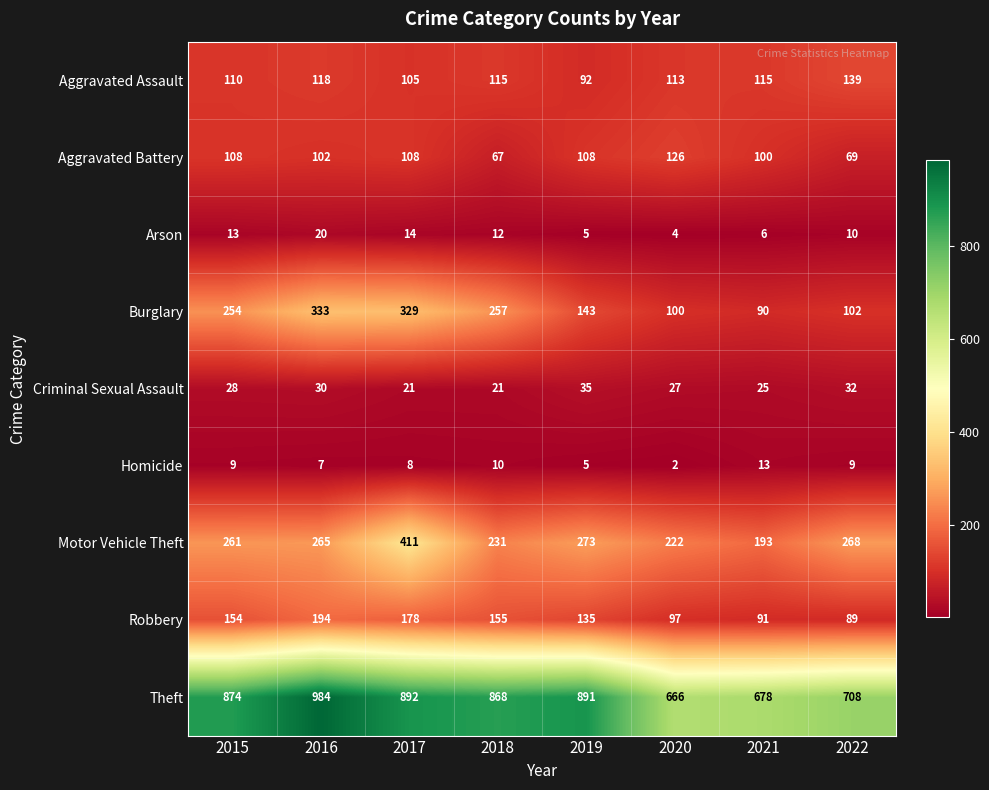

Which series has the largest total across all categories?

Theft